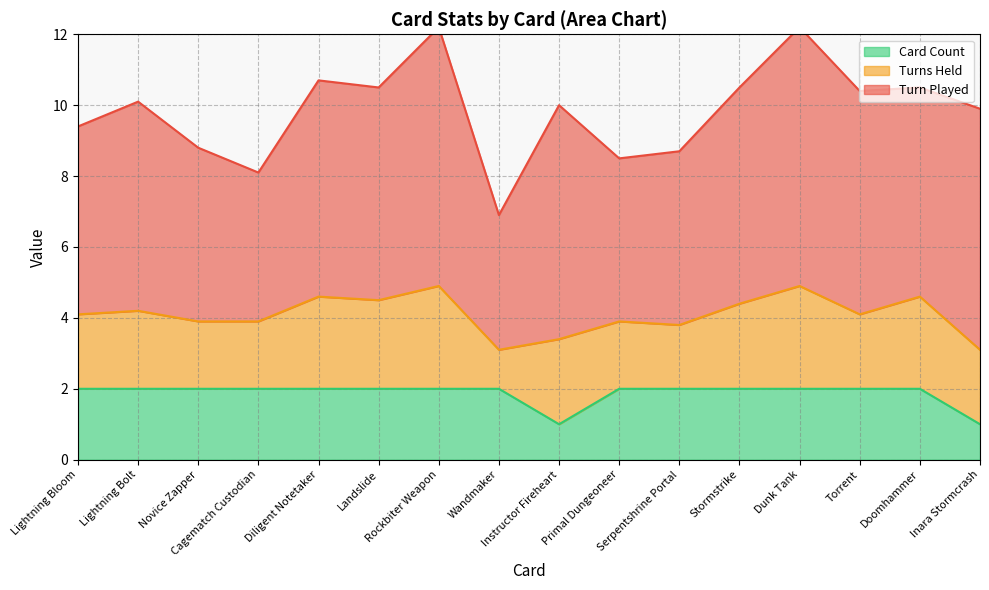

True or false: Card Count has a value of 1.2 at Diligent Notetaker.

False